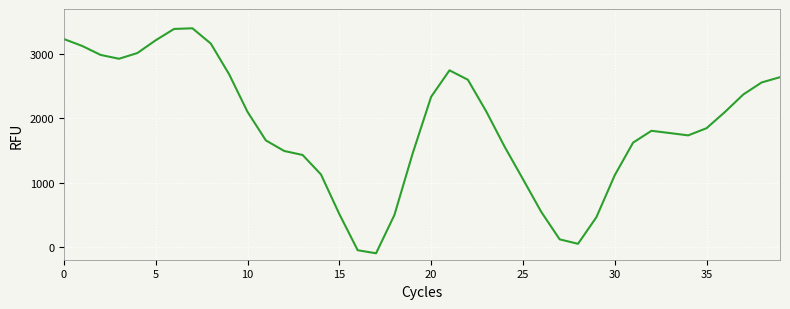

What is the difference between the maximum and minimum values?

3500.0